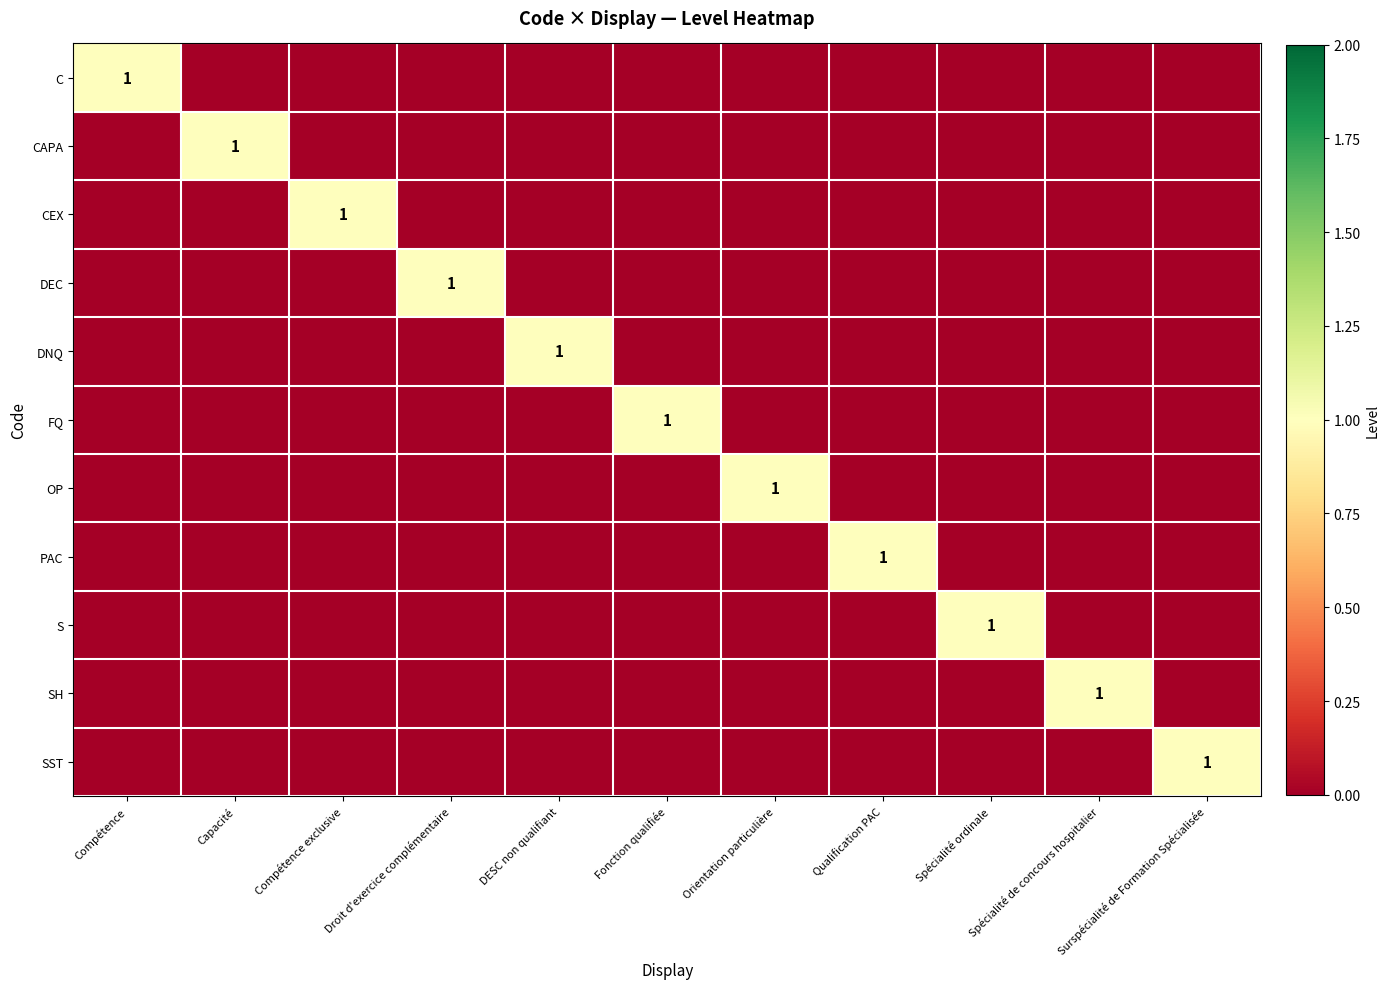

Which category has the lowest value across all series?

Capacité